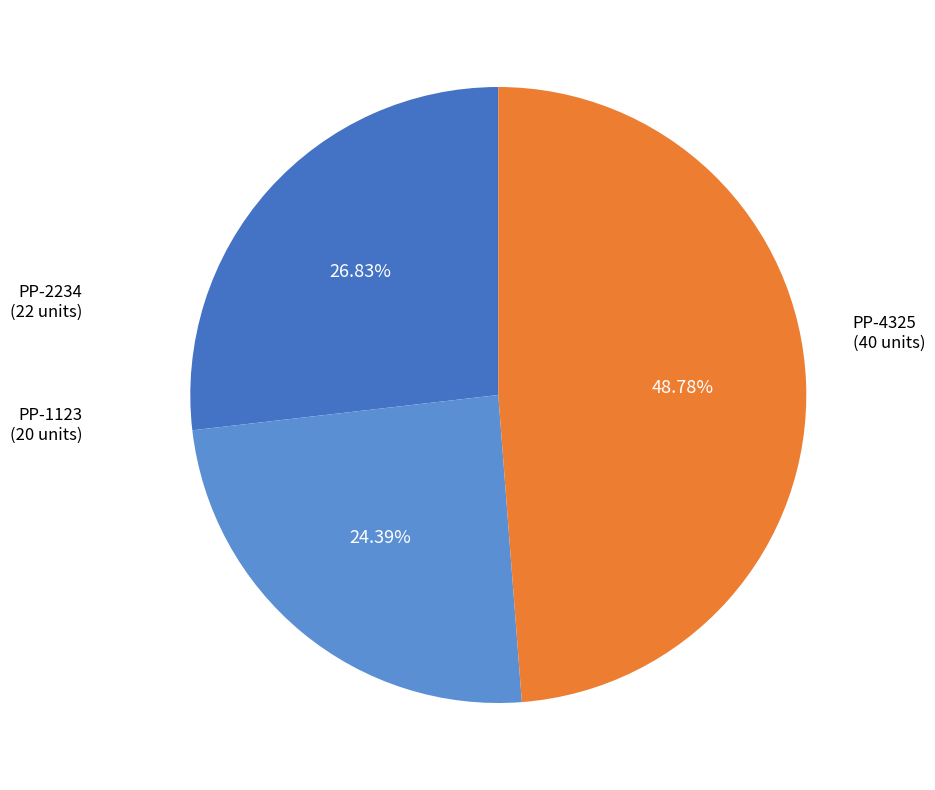

To the nearest percent, what is the difference between the largest and smallest slice percentages?

24%